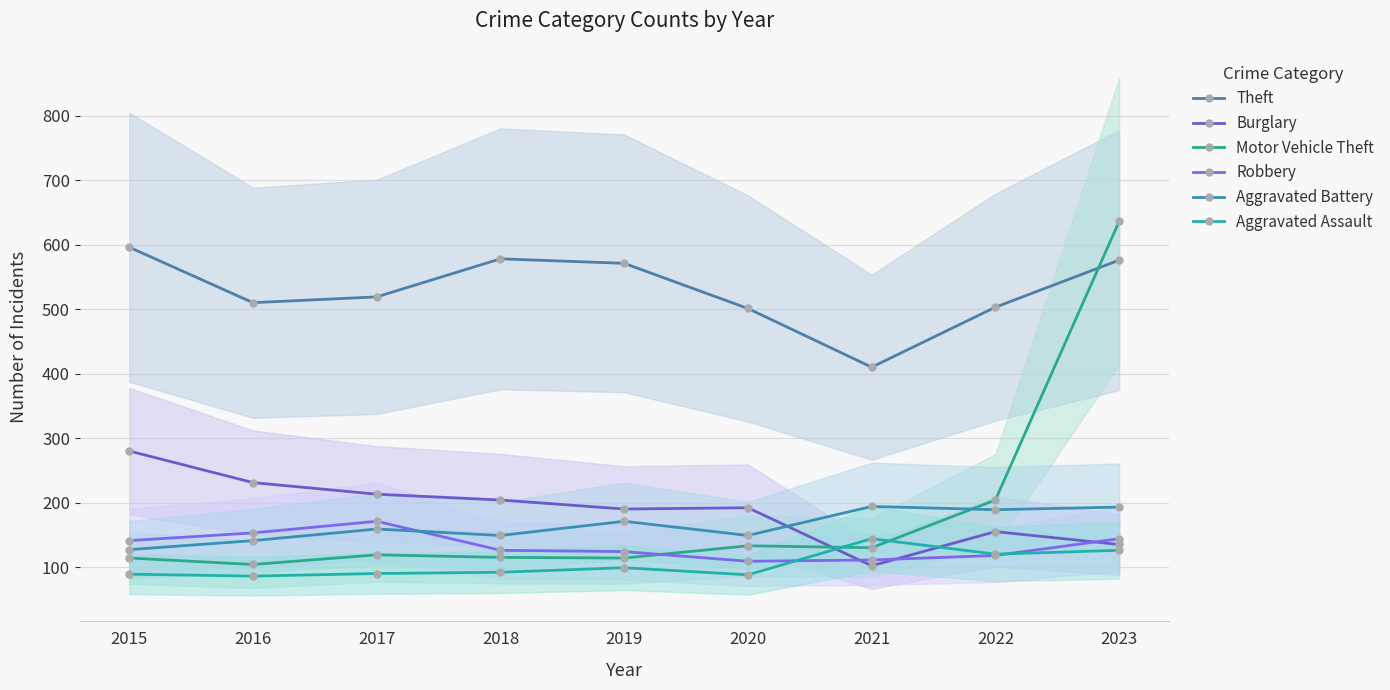

How many interior local valleys does the Motor Vehicle Theft series have?

3